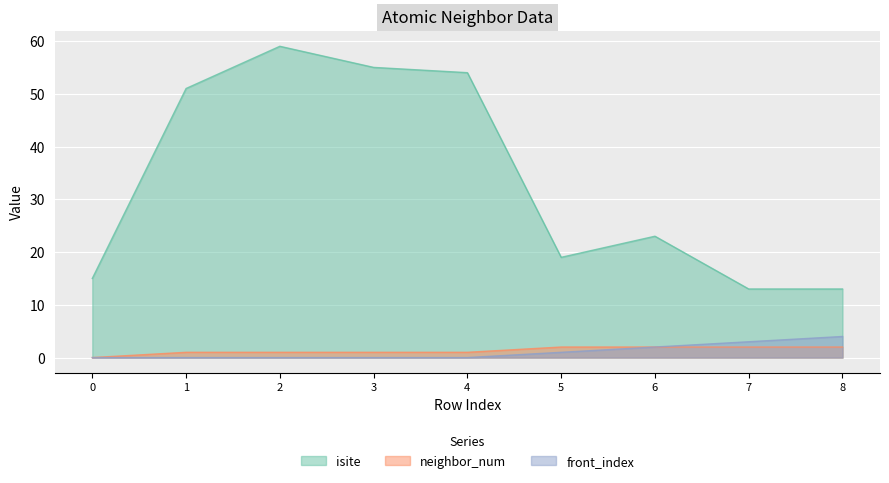

Between 3 and 8, which series saw the biggest shift?

isite